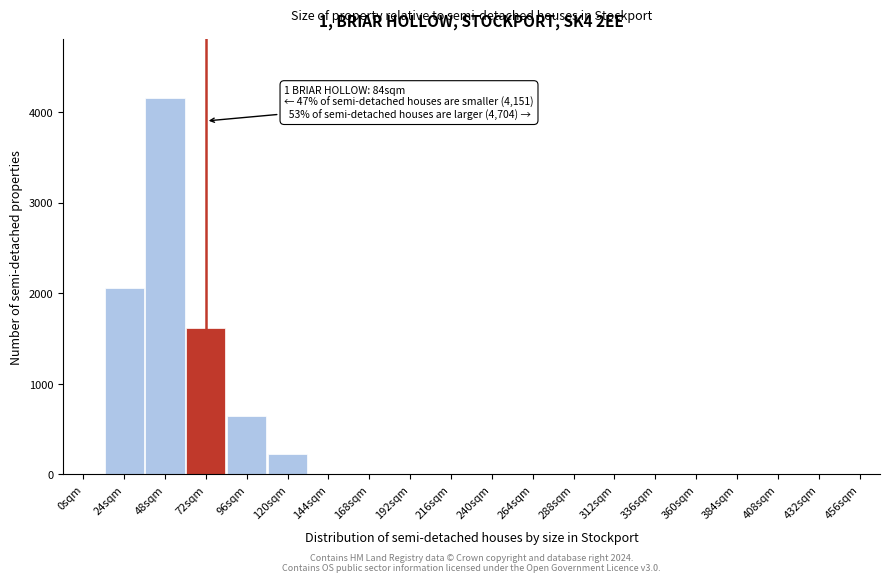

Reading right to left, extract all data points from this chart.

456sqm=0	432sqm=0	408sqm=0	384sqm=0	360sqm=0	336sqm=0	312sqm=0	288sqm=0	264sqm=0	240sqm=0	216sqm=0	192sqm=0	168sqm=0	144sqm=0	120sqm=220	96sqm=640	72sqm=1620	48sqm=4151	24sqm=2060	0sqm=0